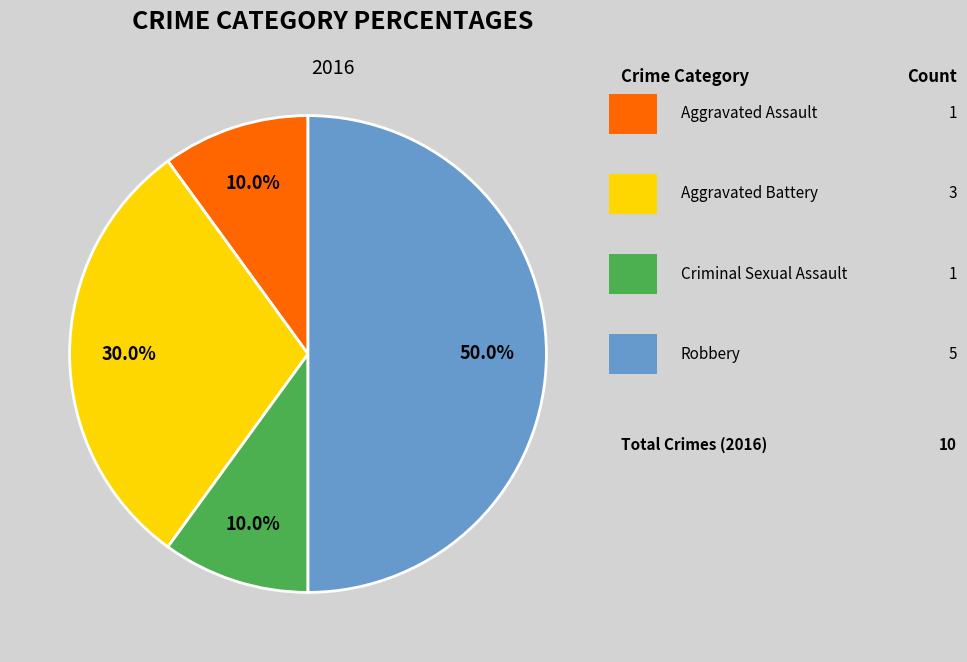

How many segments does this pie chart have?

4